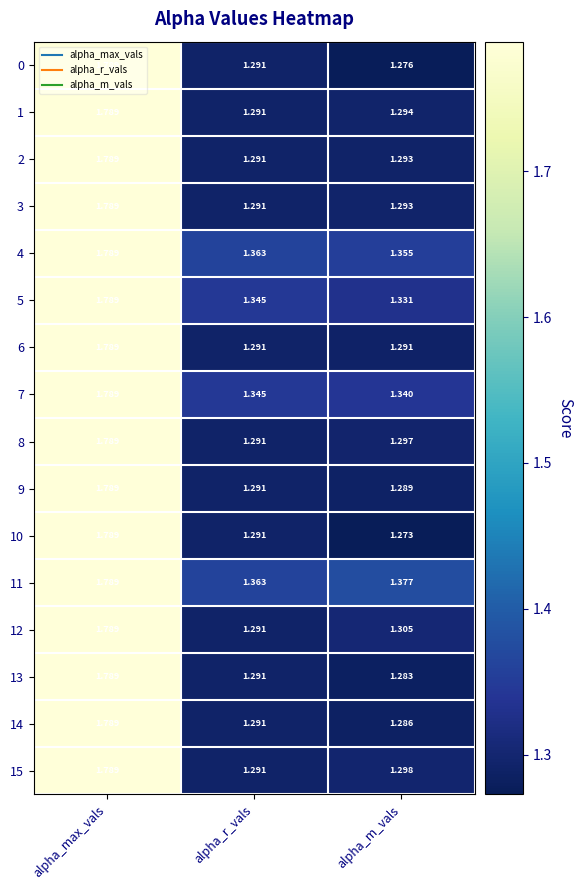

What is the total value across all series at alpha_m_vals?

20.9